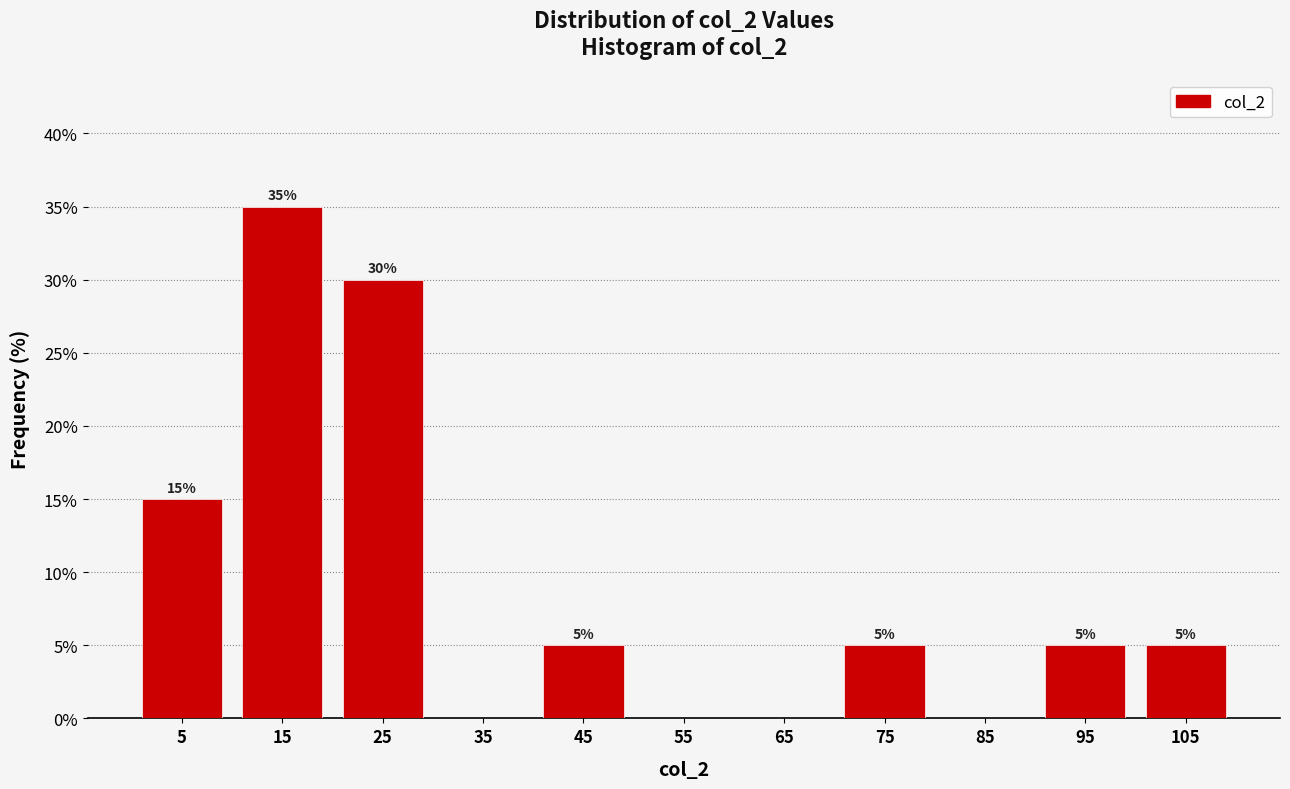

Which range on the x-axis has the tallest bar?

10 to 20